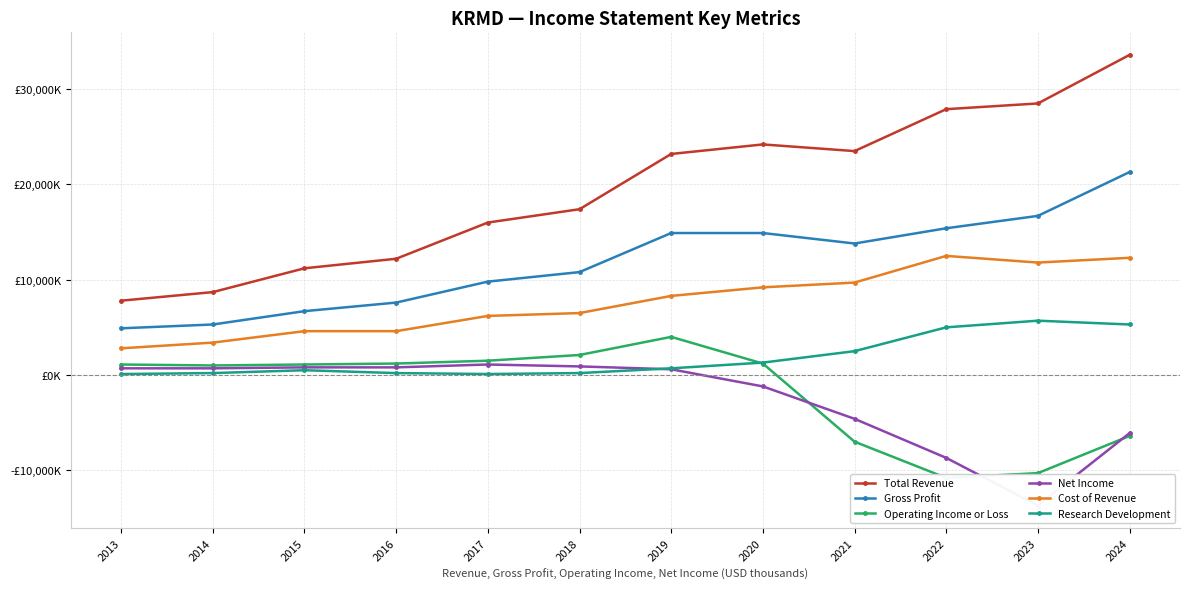

What is the approximate value of Research Development at 2016?

200